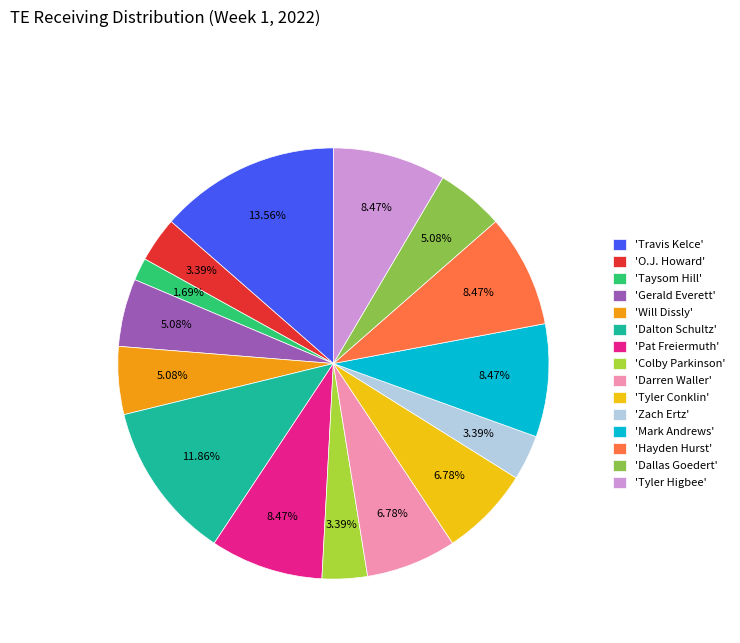

Between 'Pat Freiermuth' and 'Dallas Goedert', which is larger?

'Pat Freiermuth'